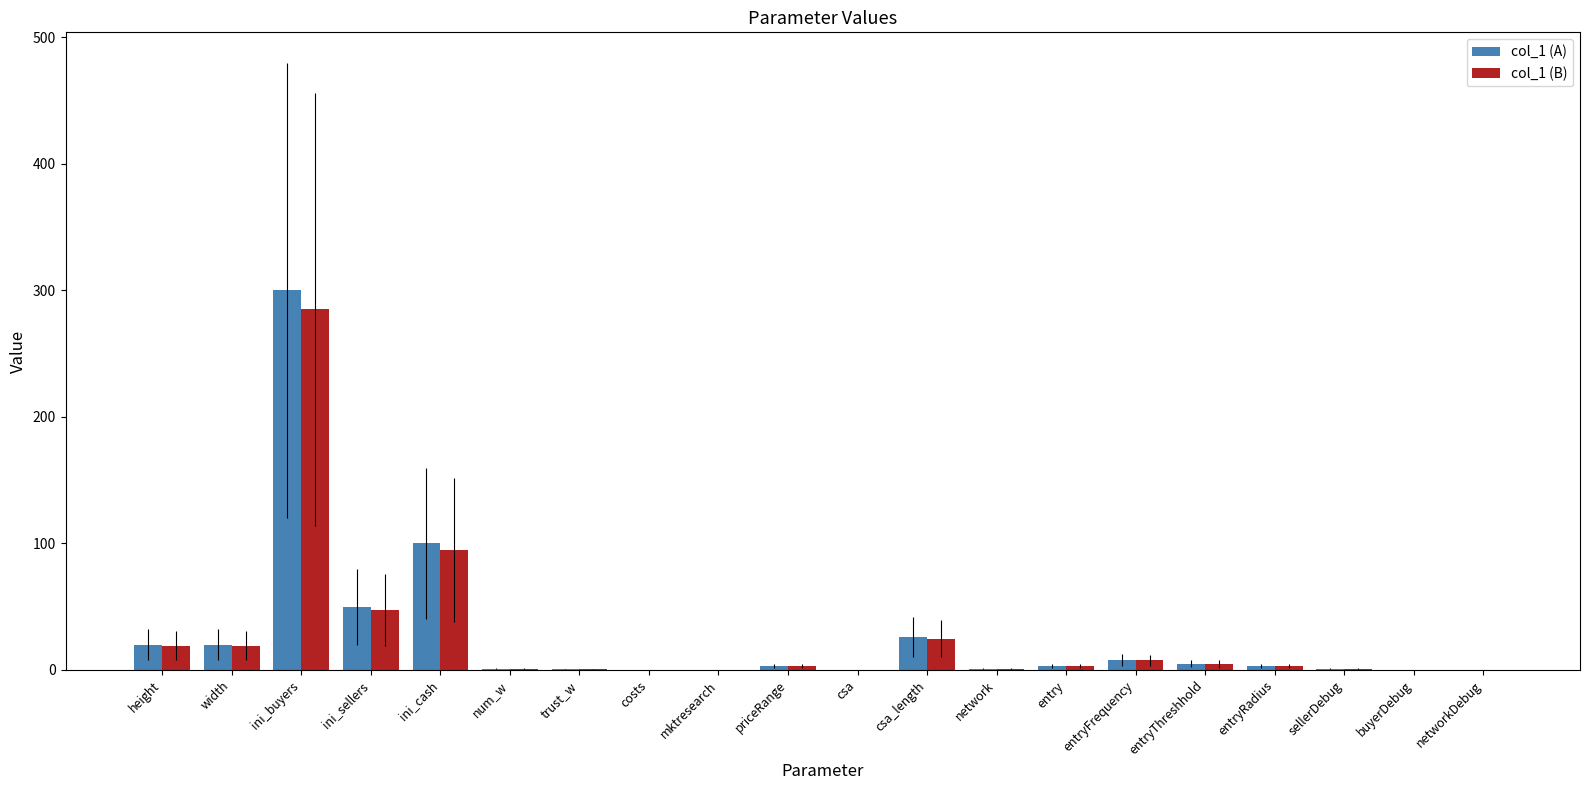

Where is col_1 (A) nearest to the value 150?

ini_cash